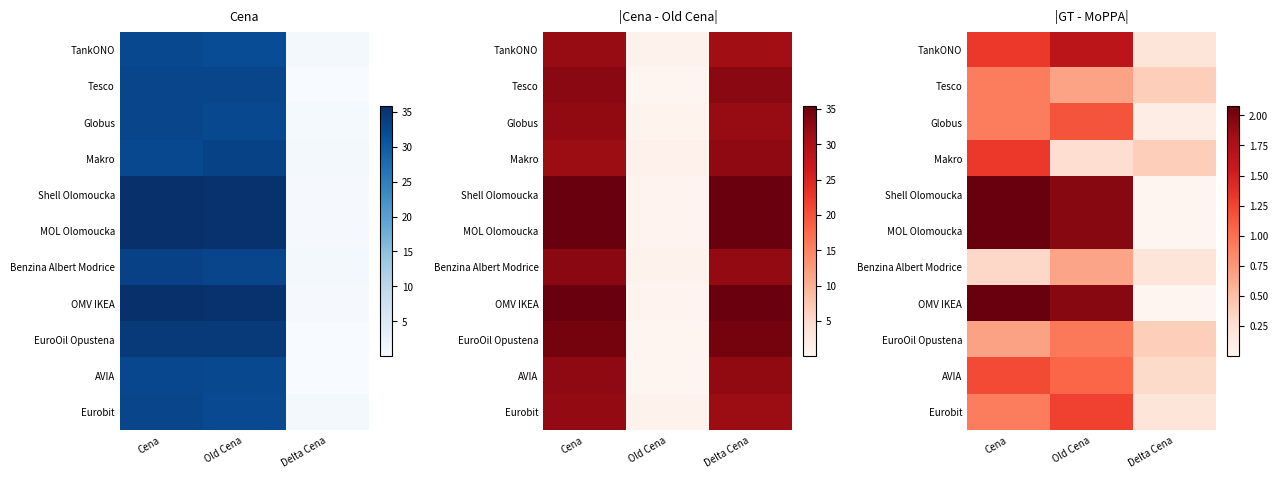

Is the value of Eurobit at Delta Cena greater than the value of Tesco at Old Cena?

No